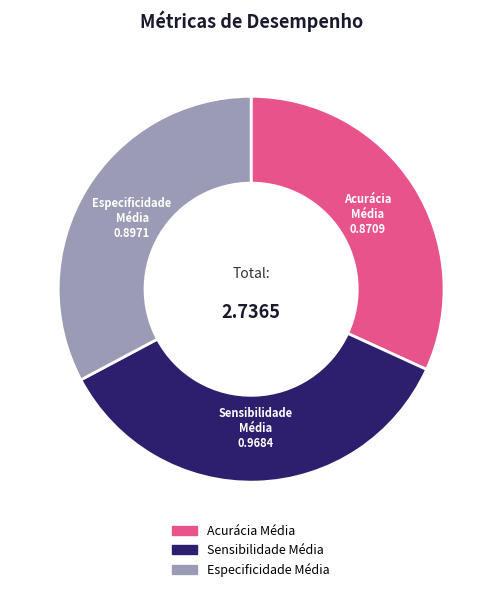

The Especificidade Média slice represents 44% of the pie. True or false?

False